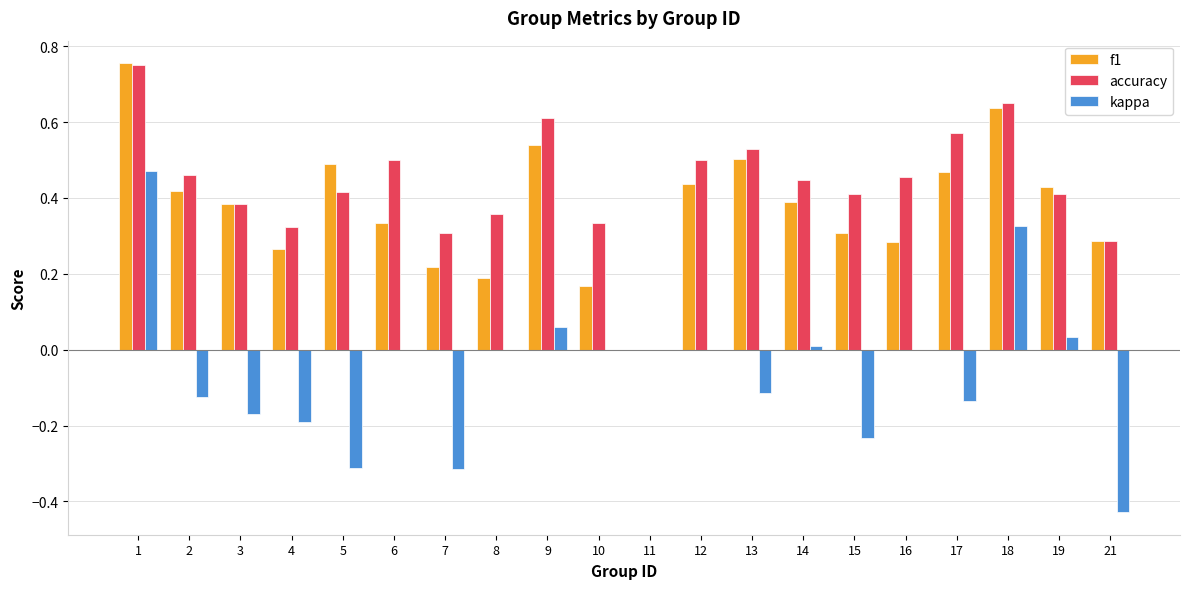

Does the chart contain stacked bars?

No